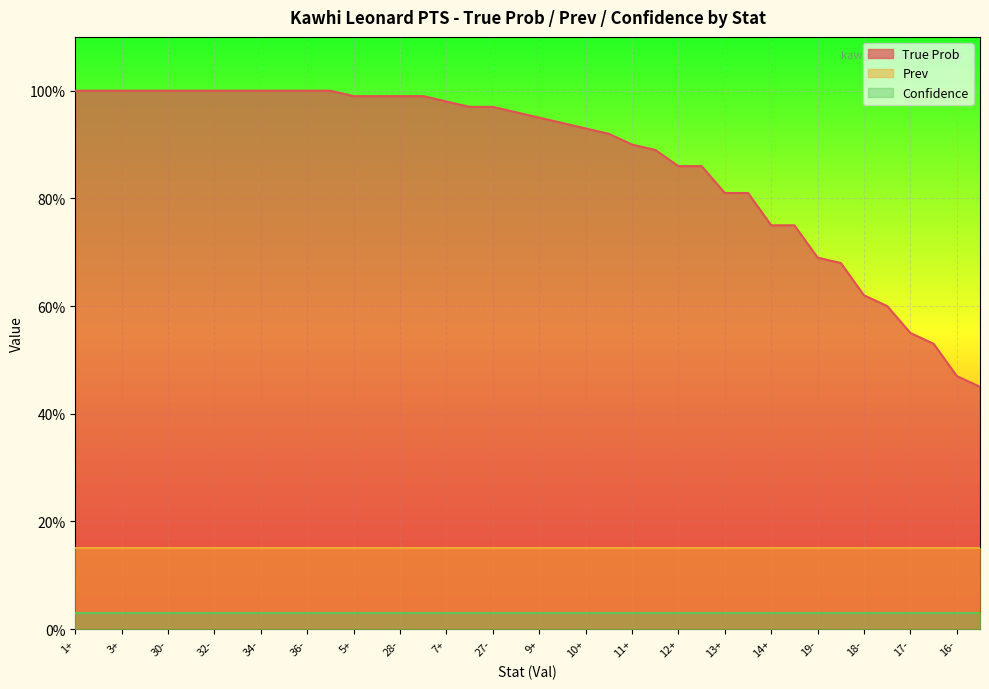

True or false: Prev and True Prob cross at least once.

False